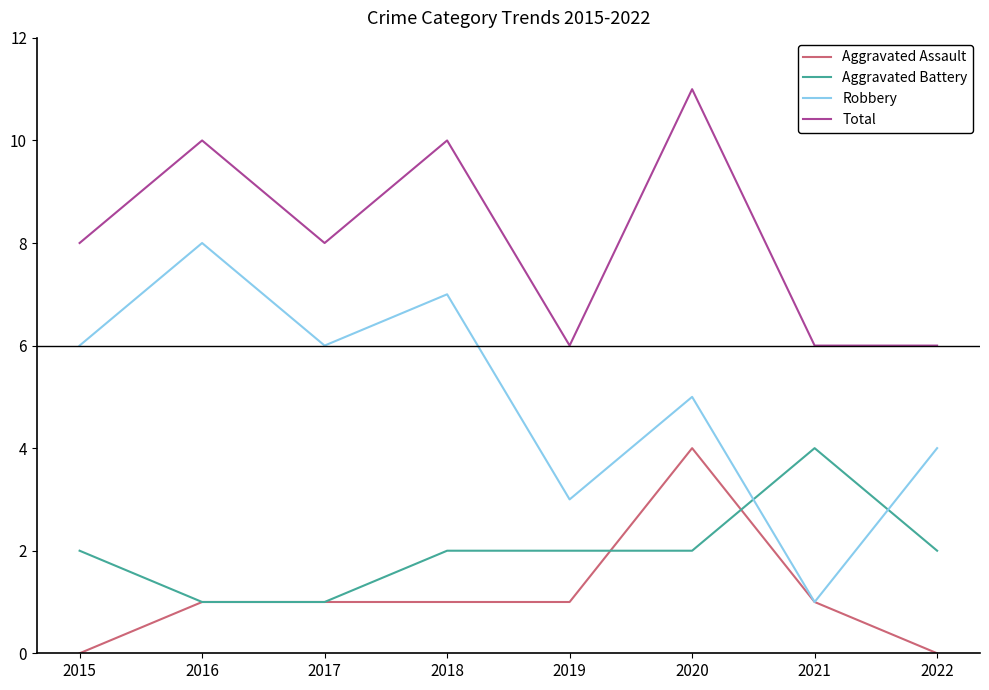

At which category is the sum across all series the highest?

2020